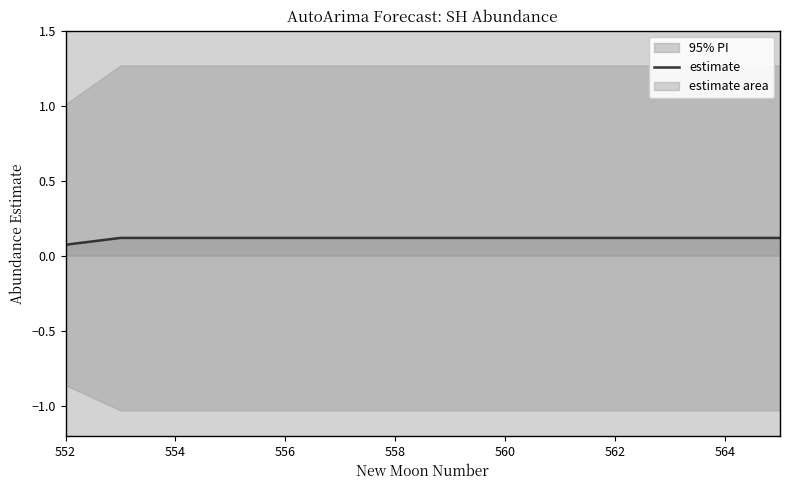

True or false: estimate has a value of 0.1 at 564.

True